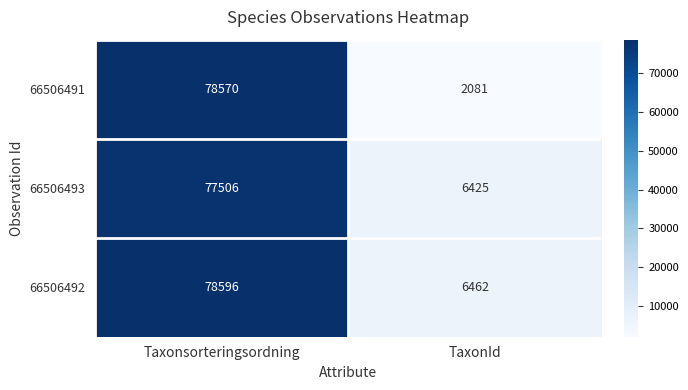

What is the spread (max minus min) of values at TaxonId?

4381